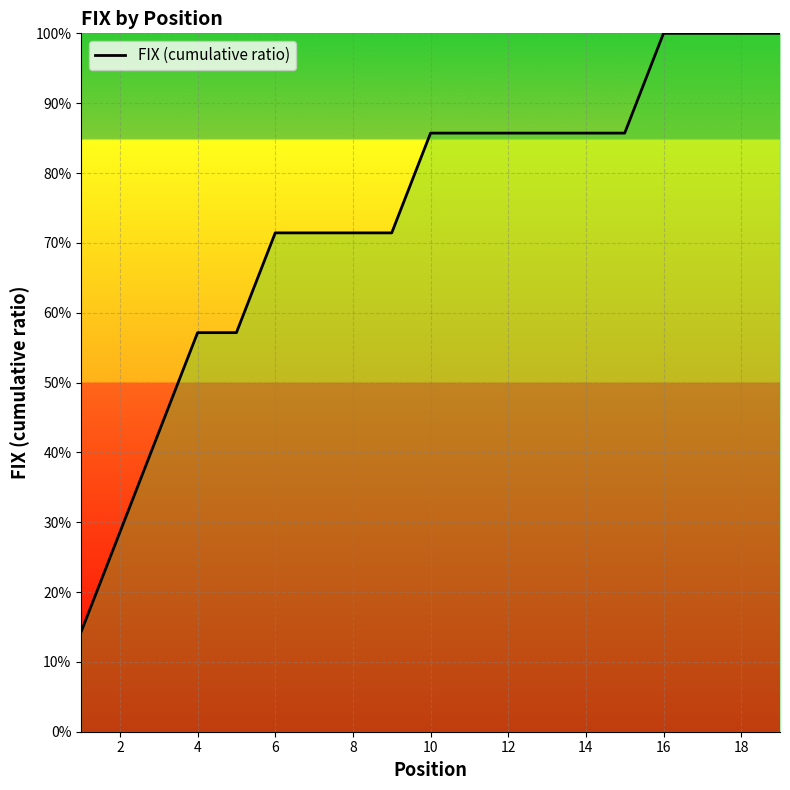

Does the chart have visible grid lines?

Yes